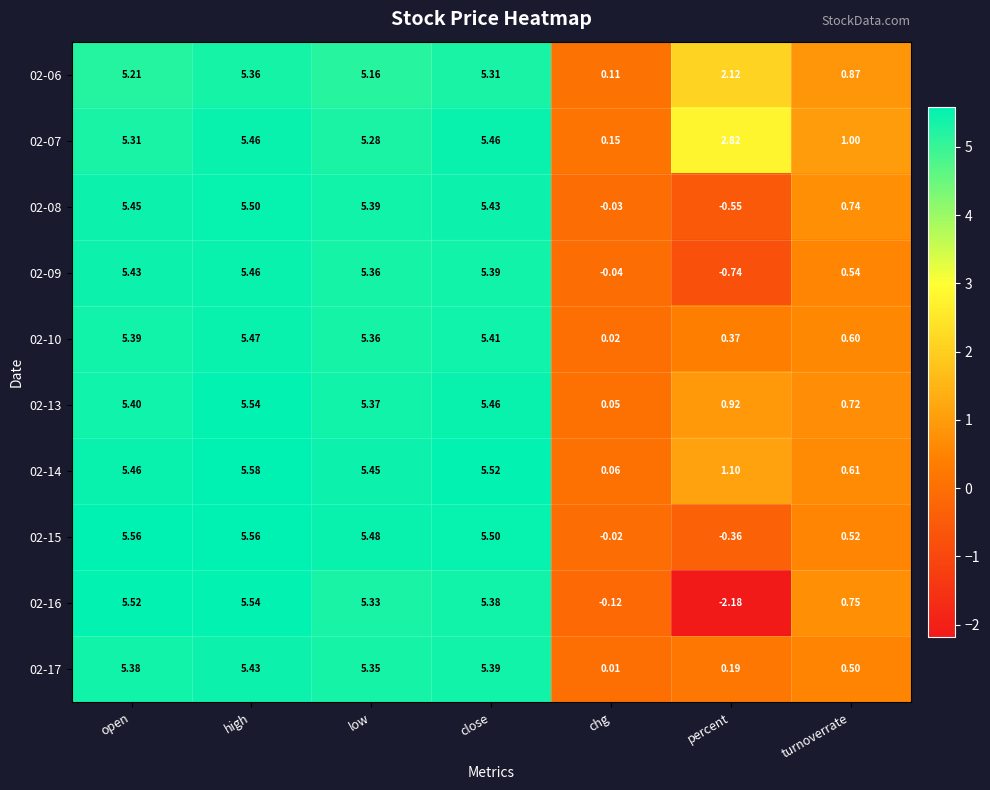

Where does the 02-15 series first go above 5?

open